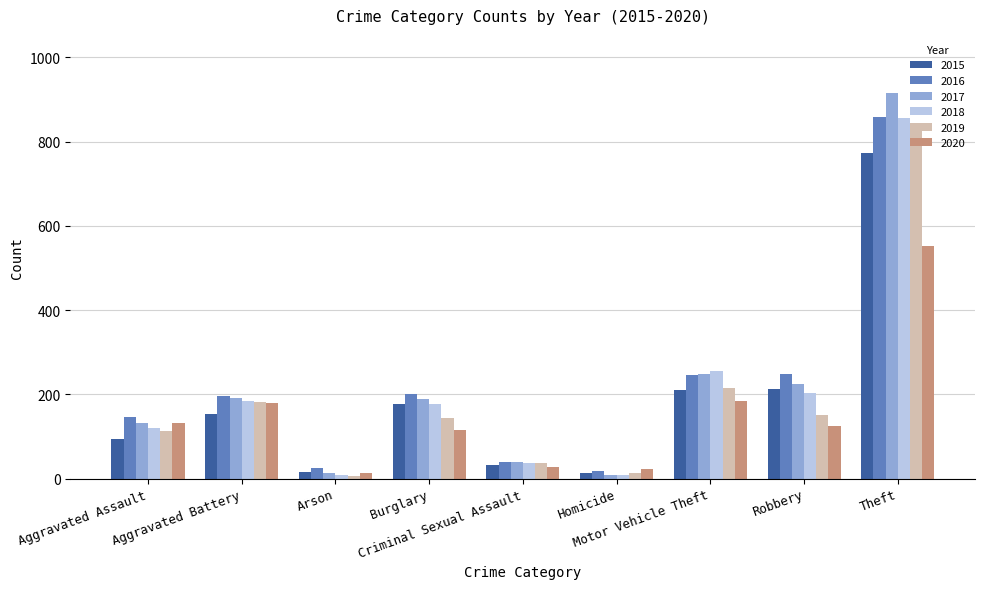

What is the difference between the maximum and minimum values in the 2015 series?

761